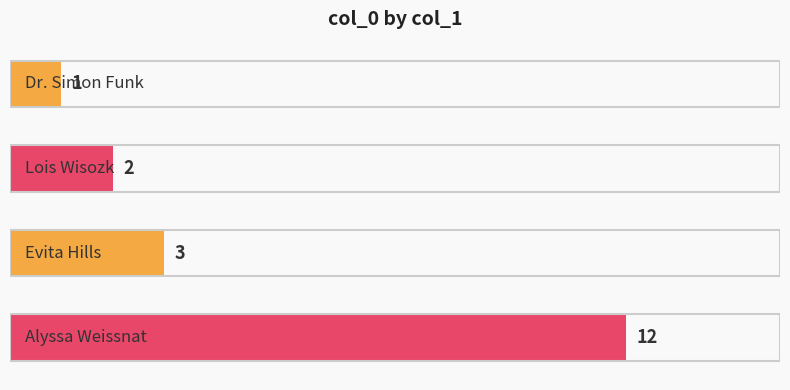

What is the difference between the maximum and minimum values?

11